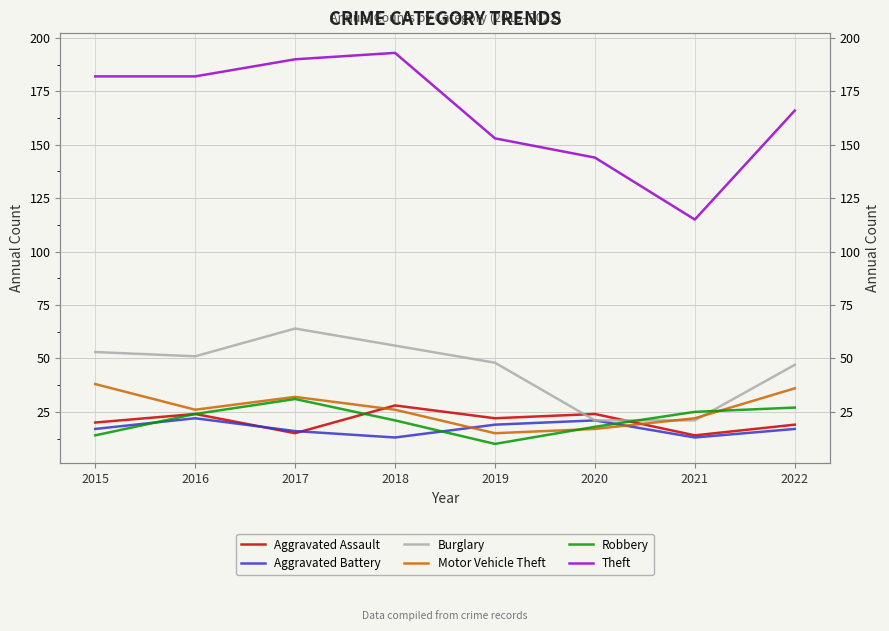

What is the approximate value of Robbery at 2017?

31